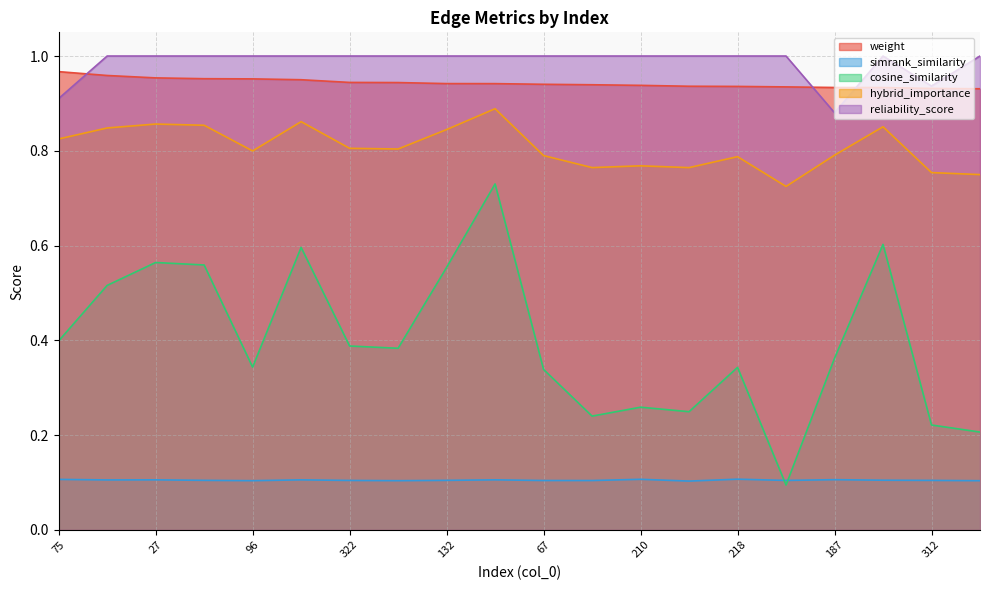

What is the sum of all reliability_score values?

19.7